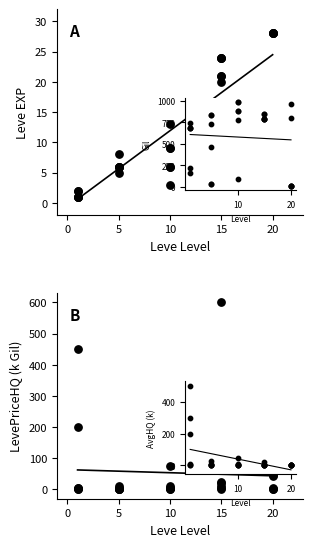

Which series has the largest Y range (max minus min)?

LevePriceHQ